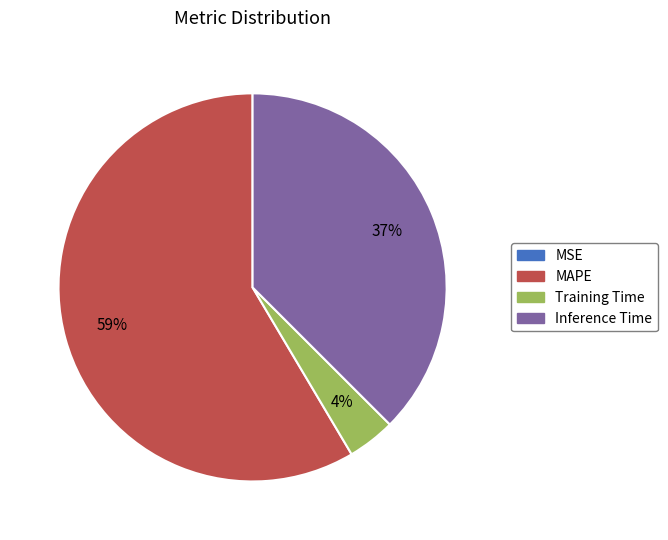

Which slice represents more than half of the pie?

MAPE